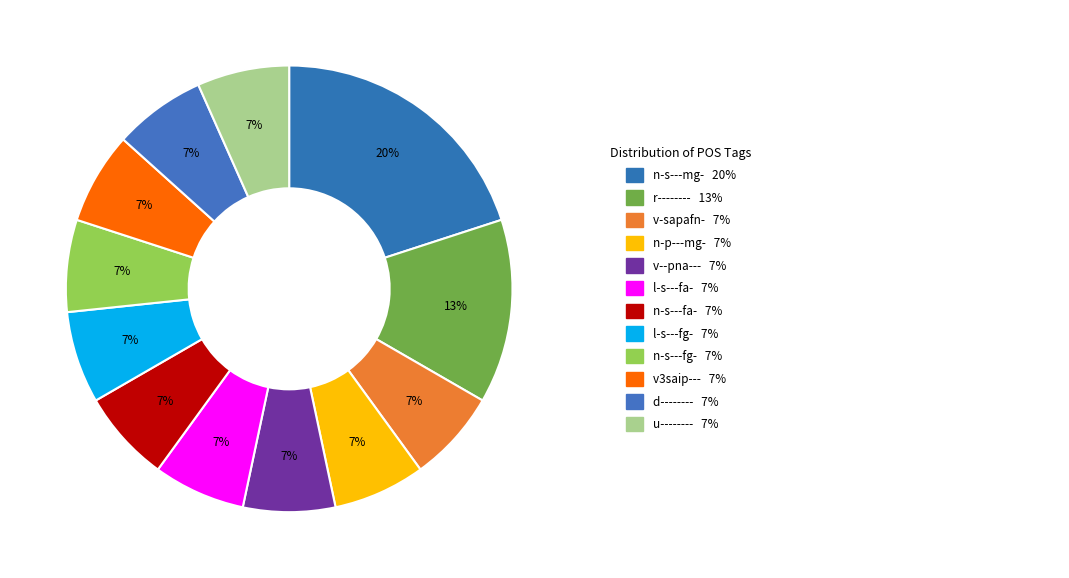

To the nearest percent, what is the difference between the largest and smallest slice percentages?

13%